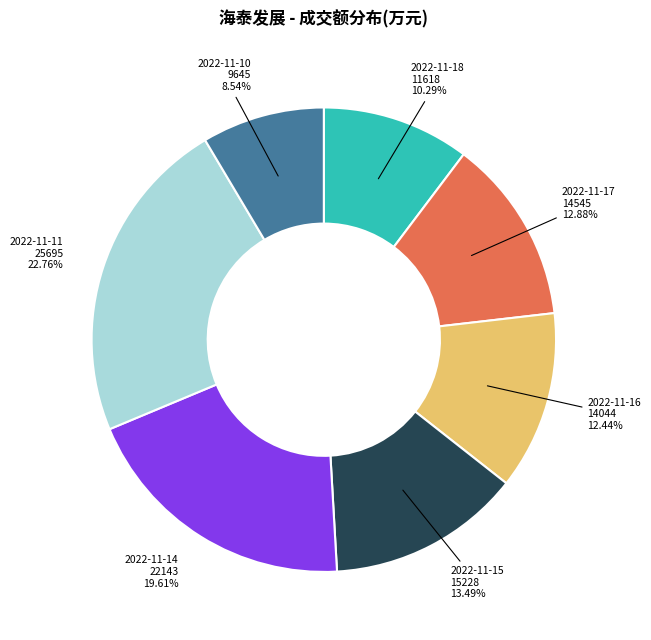

Do 2022-11-15 and 2022-11-11 together represent more than half of the pie?

No